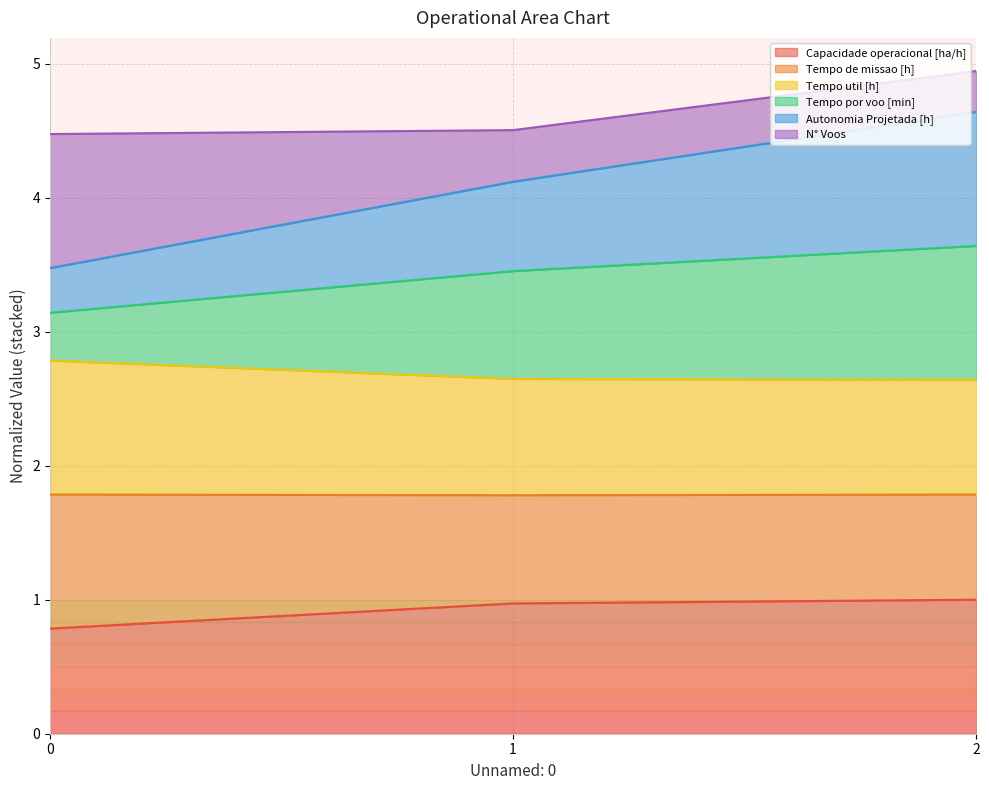

What is the total value across all series at 2?

4.9